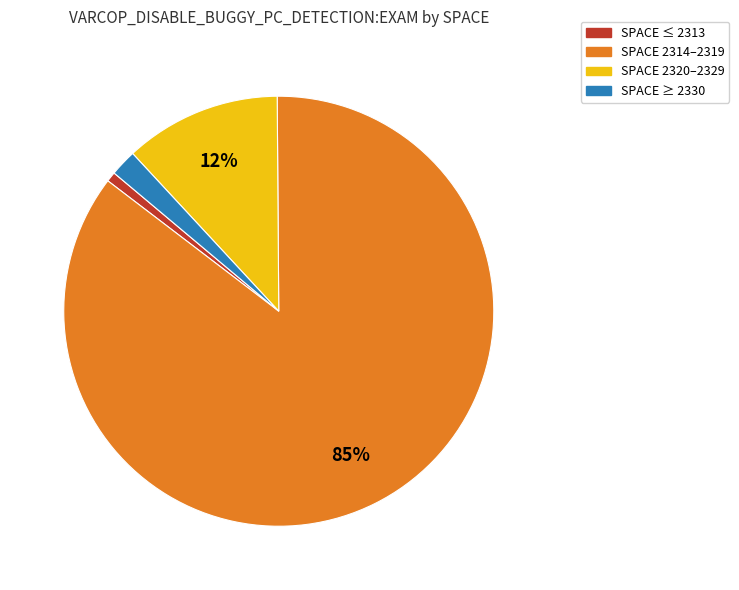

What is the largest slice in the pie chart?

SPACE 2314–2319